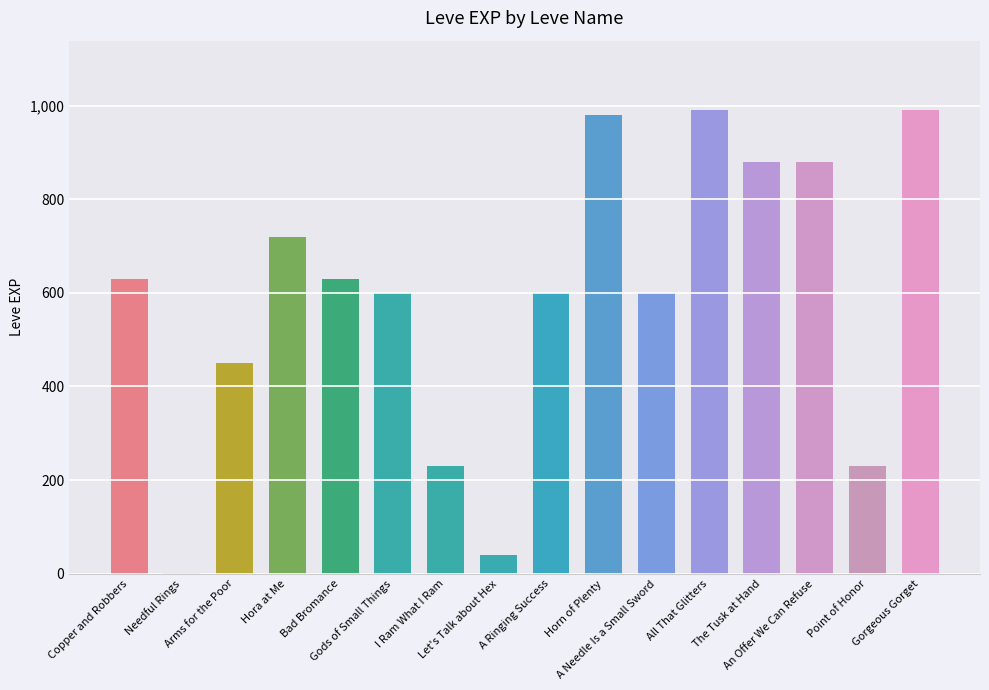

How many series are shown in this chart?

1